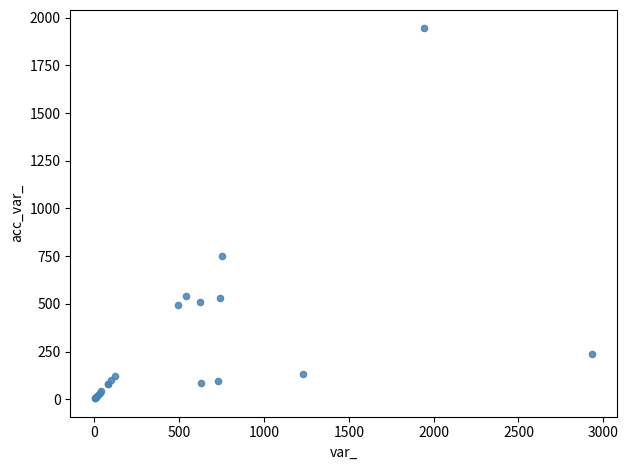

What Y value in the scatter plot is closest to 974?

753